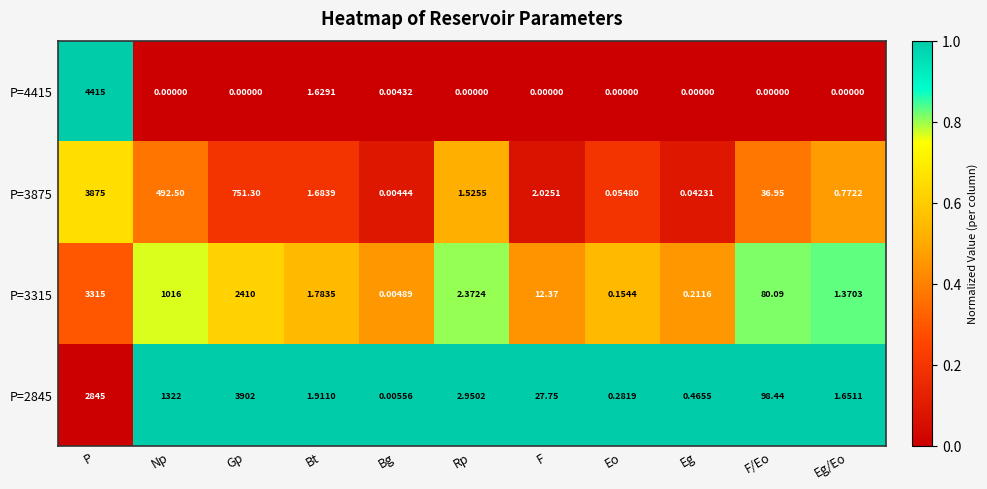

Is the value of P=3315 at P greater than the value of P=3875 at Rp?

Yes